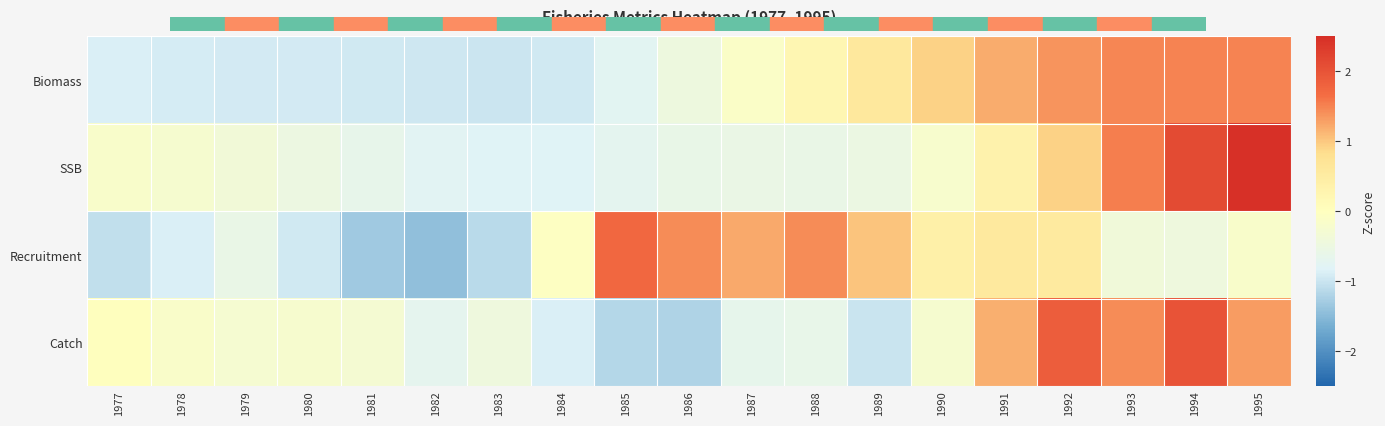

Between 1983 and 1993, which series saw the biggest shift?

Biomass